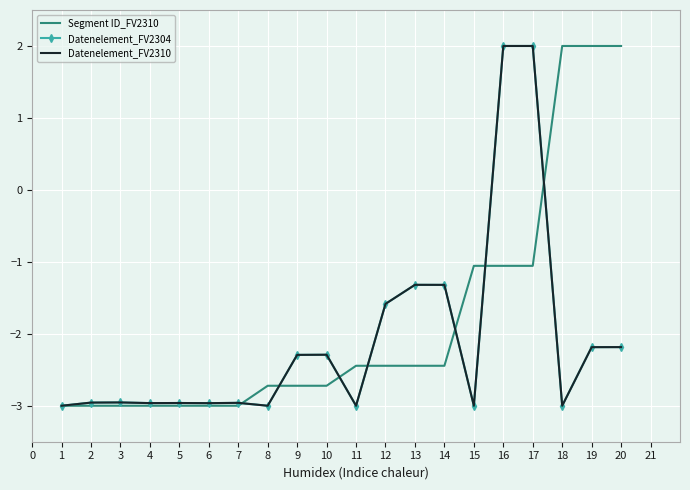

The value of Segment ID_FV2310 at 16 is -1.1. True or false?

True